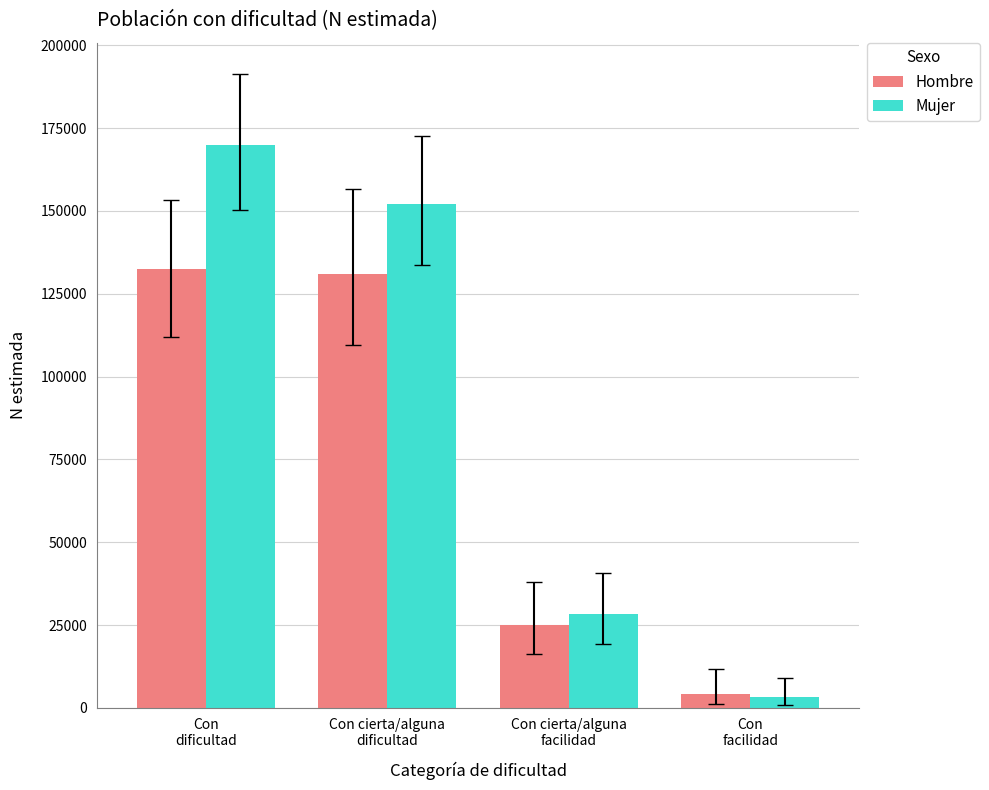

Which category has the lowest value in the Hombre series?

Con
facilidad